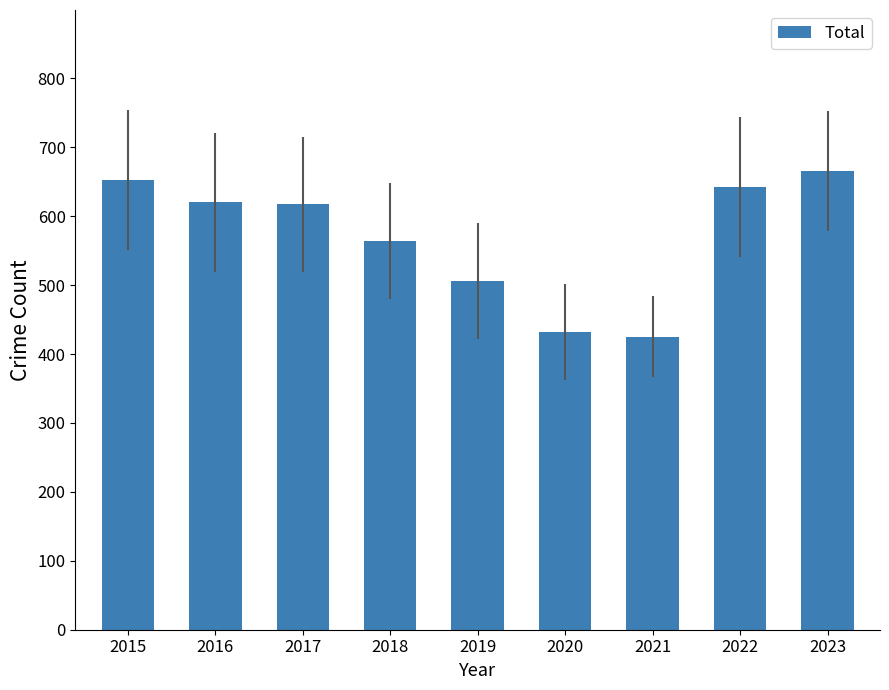

Approximately how many times larger is the value at 2016 compared to 2020?

1.4